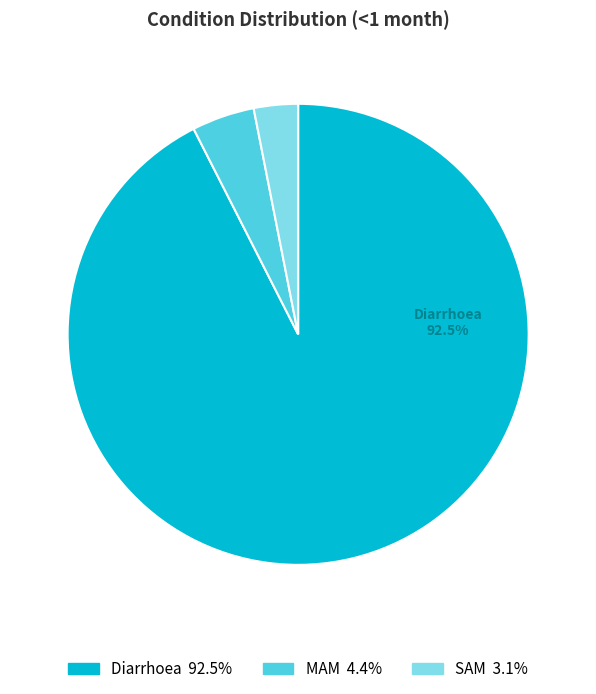

To the nearest percent, what is the average slice percentage?

33%